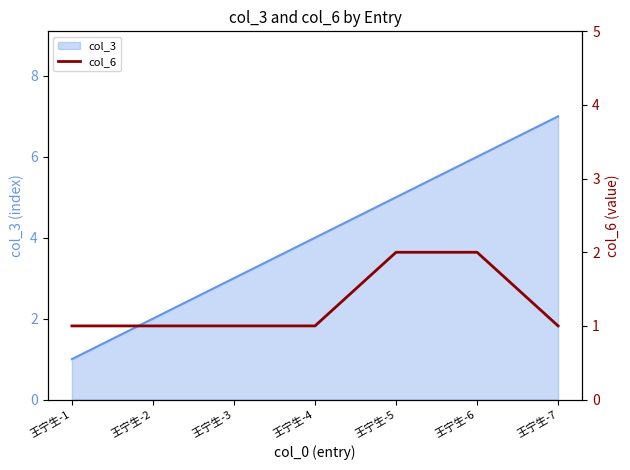

What is the minimum value shown in the chart?

1